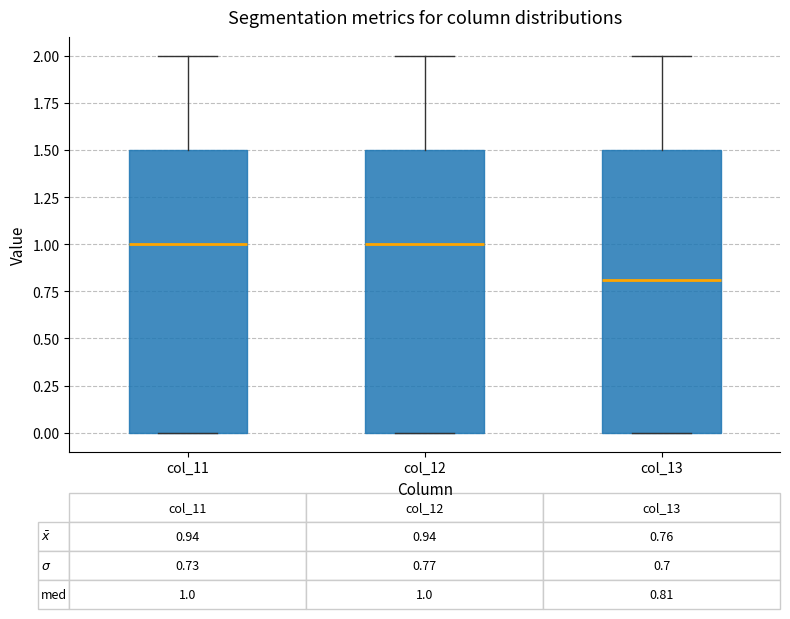

Which box has the lowest median line?

col_13